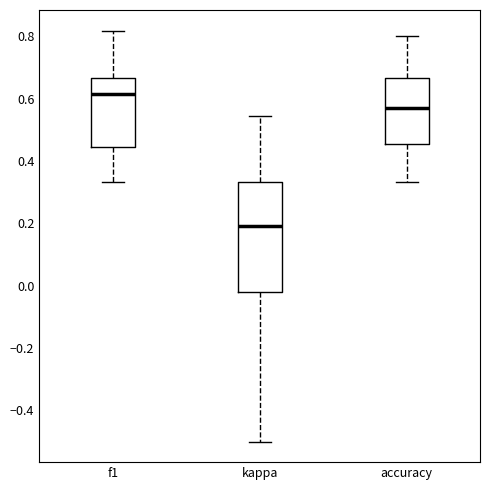

Which box's median line is the highest?

f1